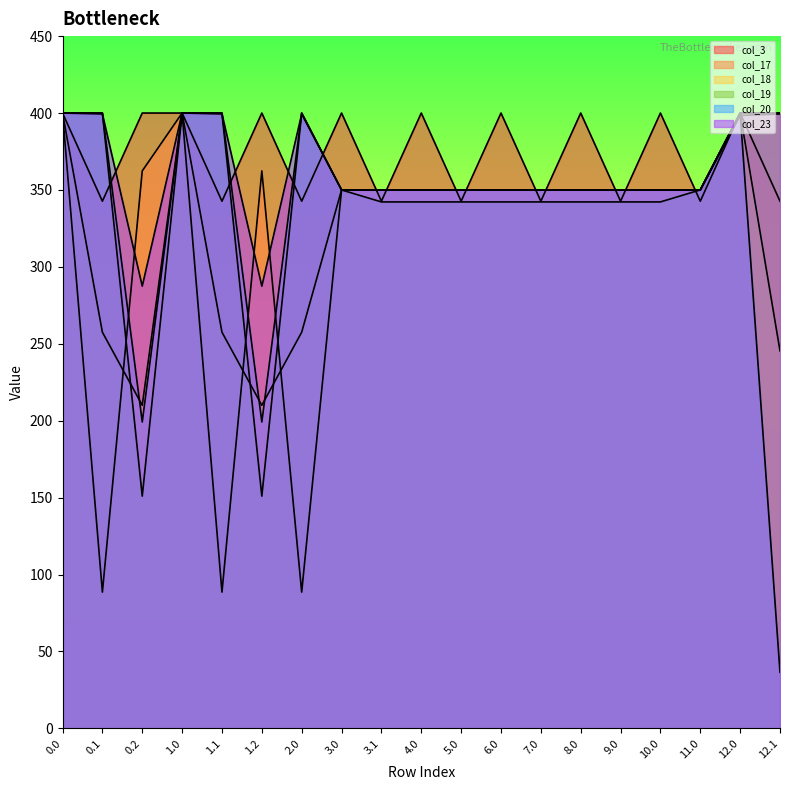

Reading right to left, list all the values displayed in this chart.

col_3: 342.7	400.0	342.7	400.0	342.7	400.0	342.7	400.0	342.7	400.0	342.7	400.0	342.7	400.0	342.7	400.0	400.0	342.7	400.0
col_17: 400.0	400.0	350.0	350.0	350.0	350.0	350.0	350.0	350.0	350.0	350.0	350.0	88.6	362.4	88.6	400.0	362.4	88.6	400.0
col_18: 245.4	400.0	350.0	350.0	350.0	350.0	350.0	350.0	350.0	350.0	350.0	350.0	257.5	210.0	257.5	400.0	210.0	257.5	400.0
col_19: 400.0	400.0	350.0	342.2	342.2	342.2	342.2	342.2	342.2	342.2	342.2	350.0	400.0	151.0	400.0	400.0	151.0	400.0	400.0
col_20: 36.5	400.0	350.0	350.0	350.0	350.0	350.0	350.0	350.0	350.0	350.0	350.0	400.0	199.2	400.0	400.0	199.2	400.0	400.0
col_23: 399.4	398.5	350.0	350.0	350.0	350.0	350.0	350.0	350.0	350.0	350.0	350.0	399.4	287.5	399.4	400.0	287.5	399.4	400.0